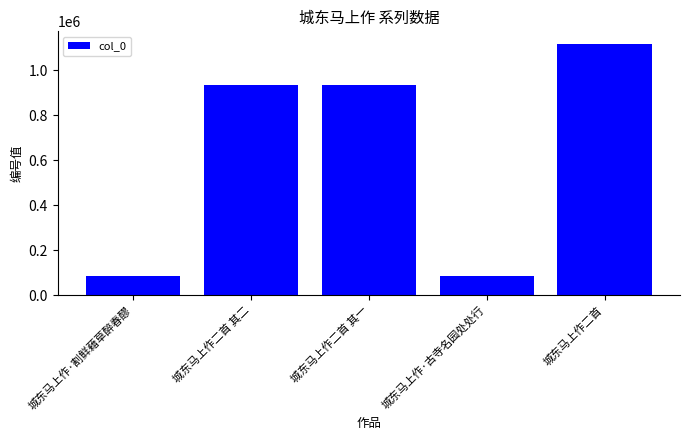

Where is the data nearest to the value 600837?

城东马上作二首 其二